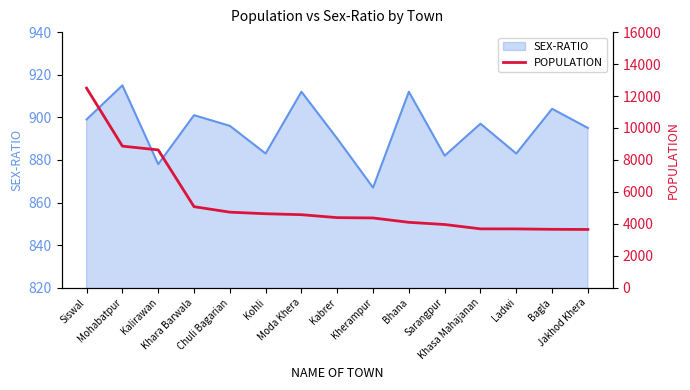

What is the minimum value for SEX-RATIO?

867